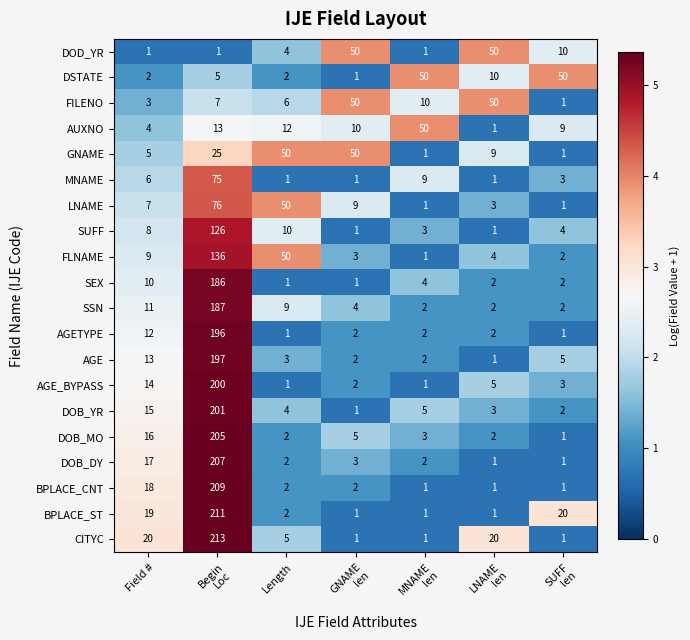

Where is AGE nearest to the value 99?

Field #